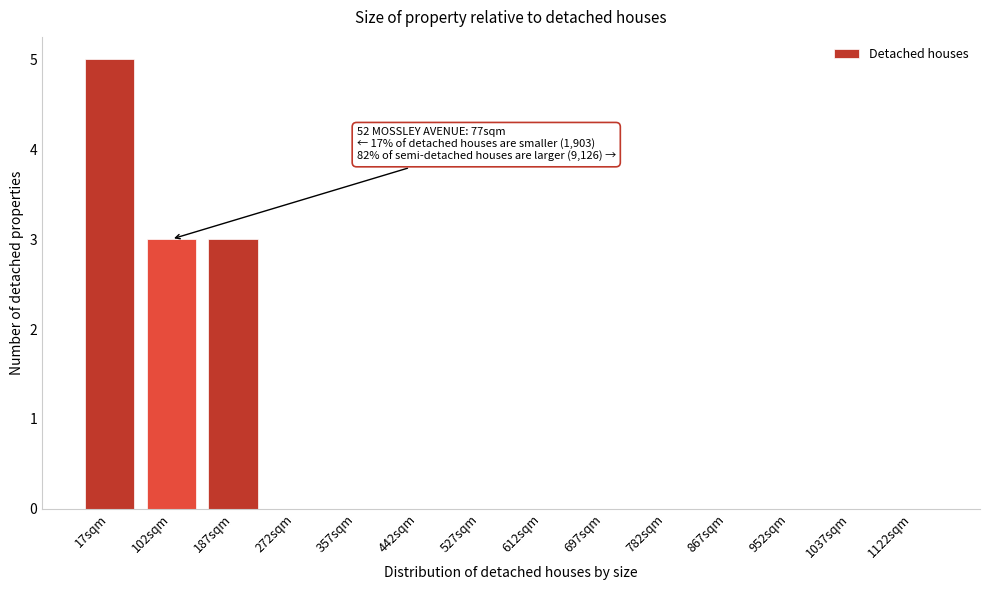

Reading left to right, transcribe all the data shown in this chart.

17sqm=5	102sqm=3	187sqm=3	272sqm=0	357sqm=0	442sqm=0	527sqm=0	612sqm=0	697sqm=0	782sqm=0	867sqm=0	952sqm=0	1037sqm=0	1122sqm=0